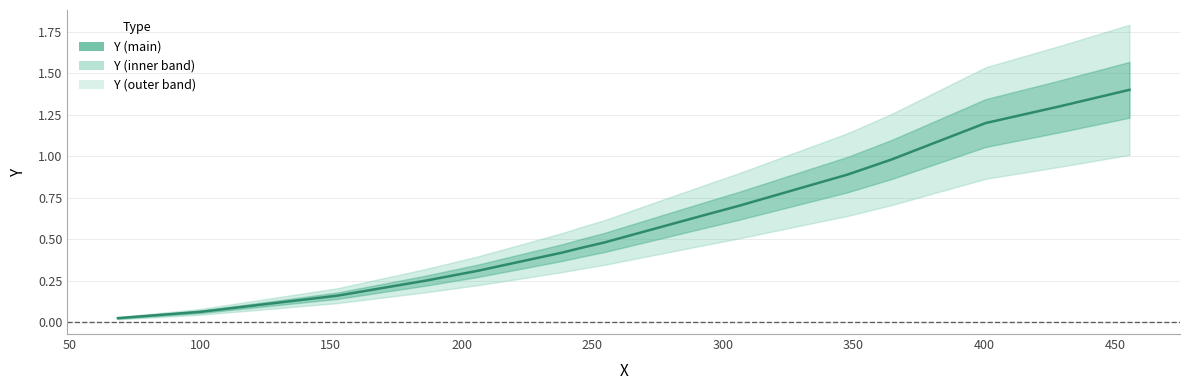

Count the number of categories in the chart.

15